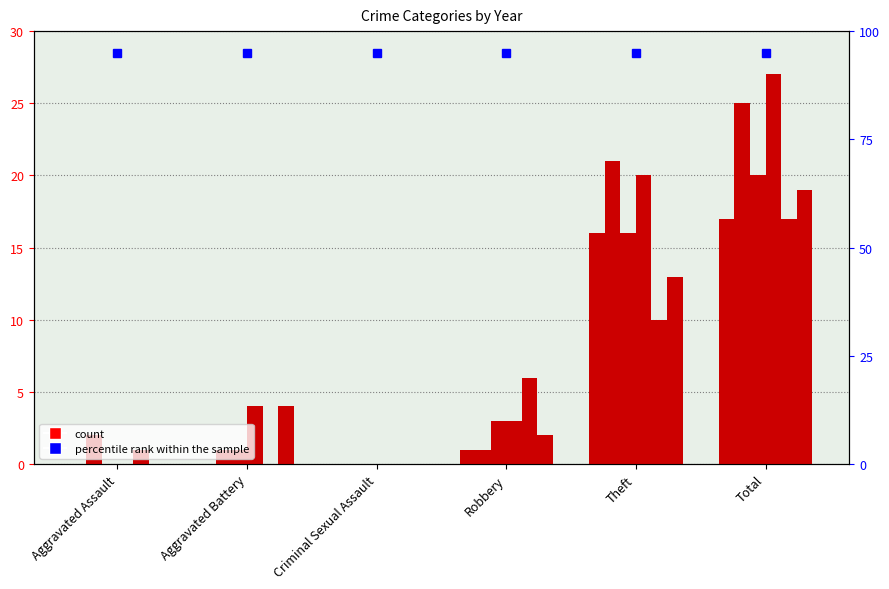

What is the label of the 4th bar from the right?

Criminal Sexual Assault